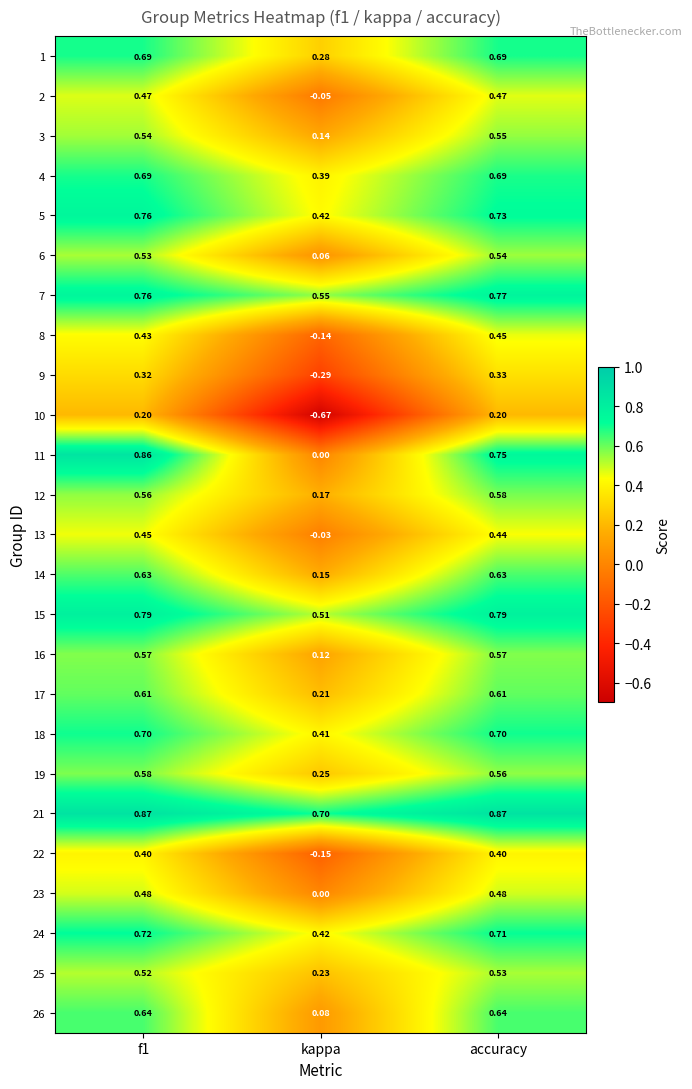

At which label does 26 reach its minimum?

kappa